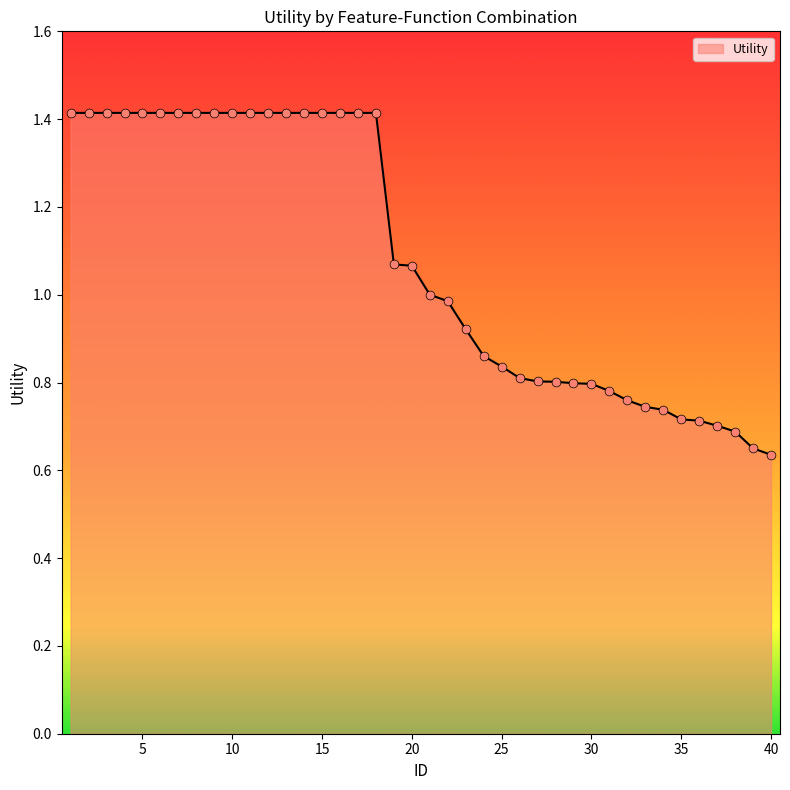

What is the greatest value displayed?

1.4